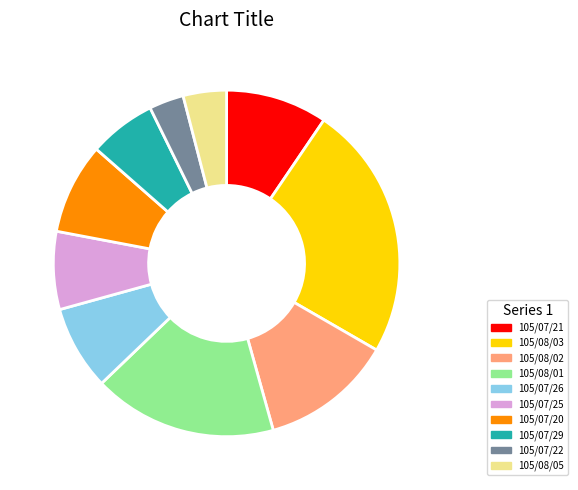

Is there a majority slice in this chart?

No